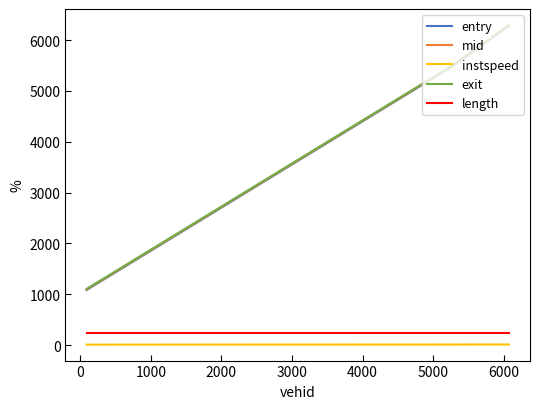

What is the maximum value shown in the chart?

6296.3